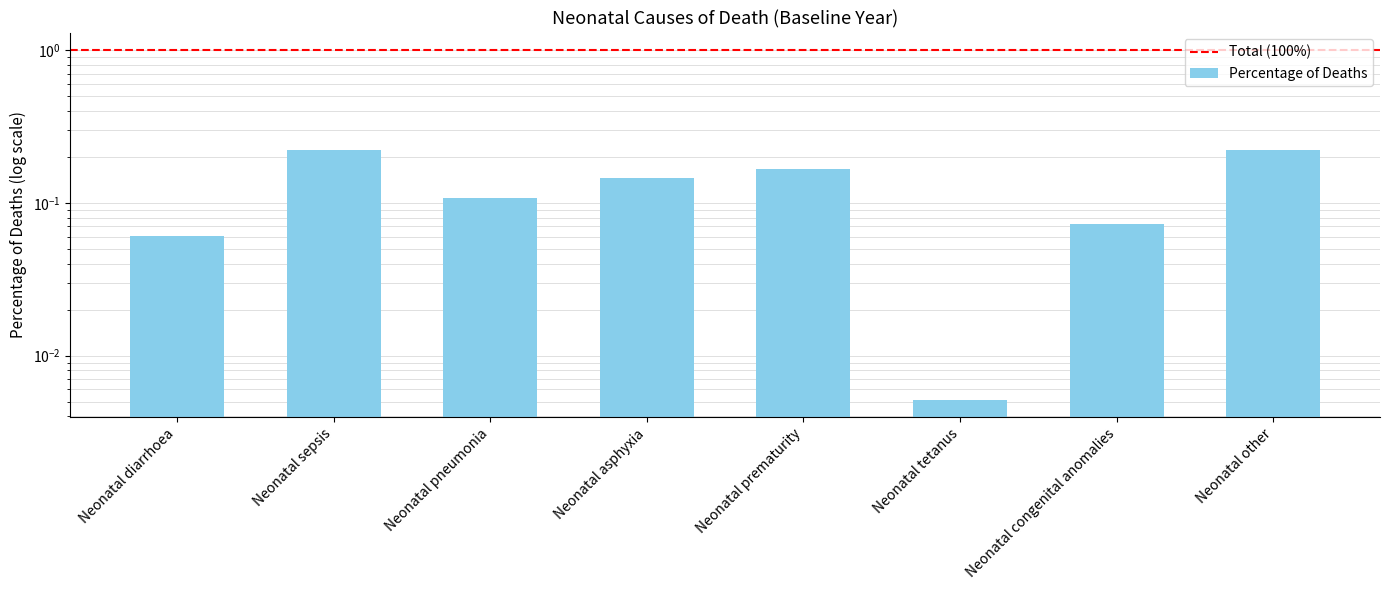

At which label is the value closest to 0?

Neonatal tetanus